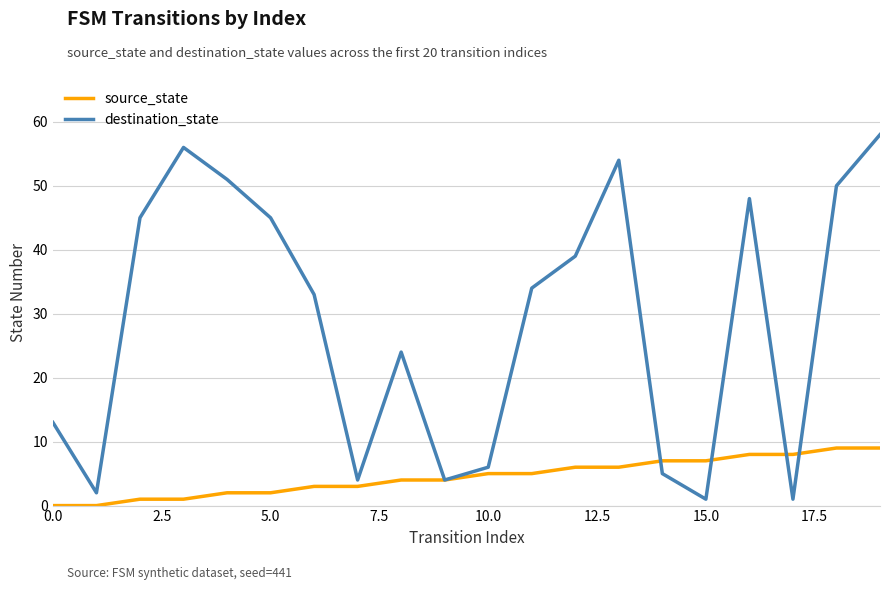

Which series has the largest total across all categories?

destination_state